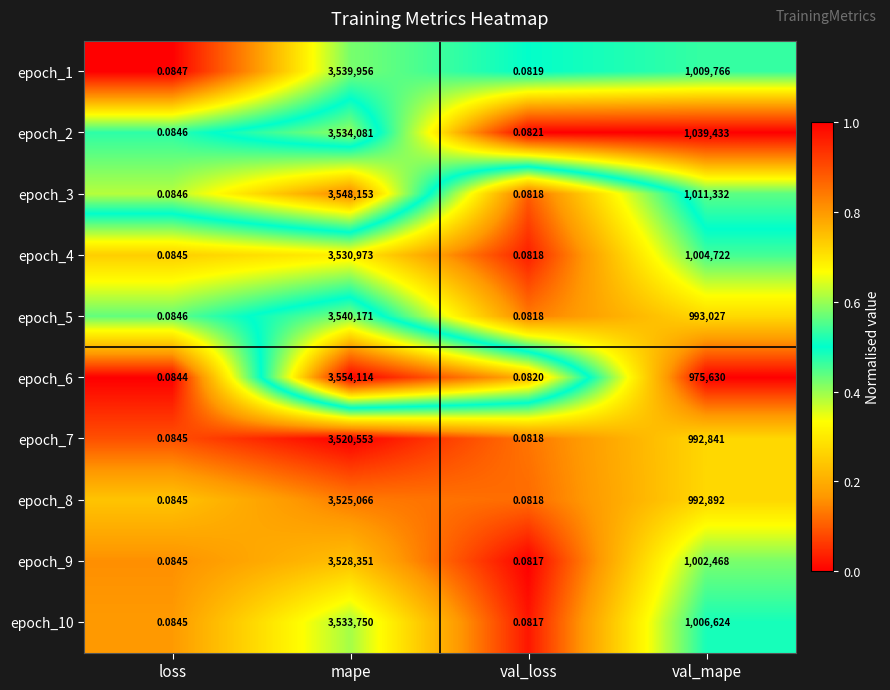

Where does the epoch_5 series first go above 993027?

mape